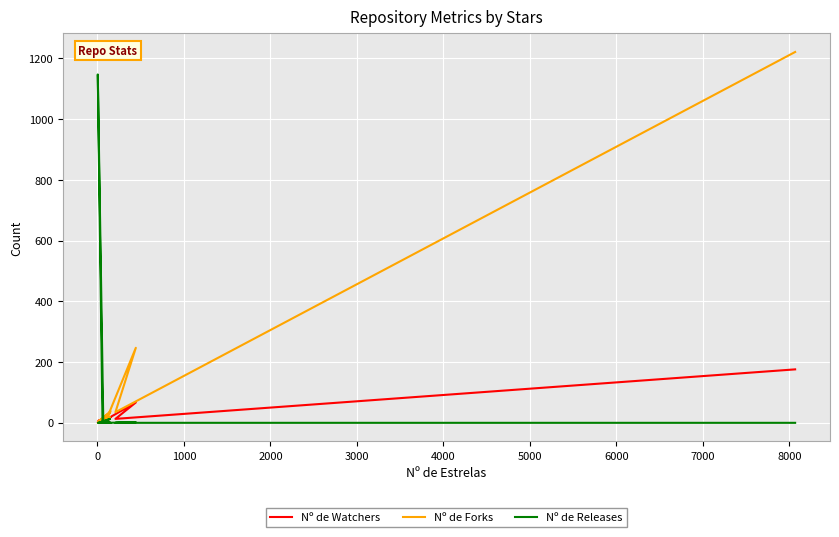

Reading left to right, transcribe all the data shown in this chart.

Nº de Watchers: 176	13	67	12	18	7	6	2	13	4	6	2	13	17	3	10
Nº de Forks: 1221	35	247	13	38	4	1	6	34	5	3	0	12	19	5	2
Nº de Releases: 0	0	2	0	0	0	0	0	13	0	0	1147	0	0	0	0